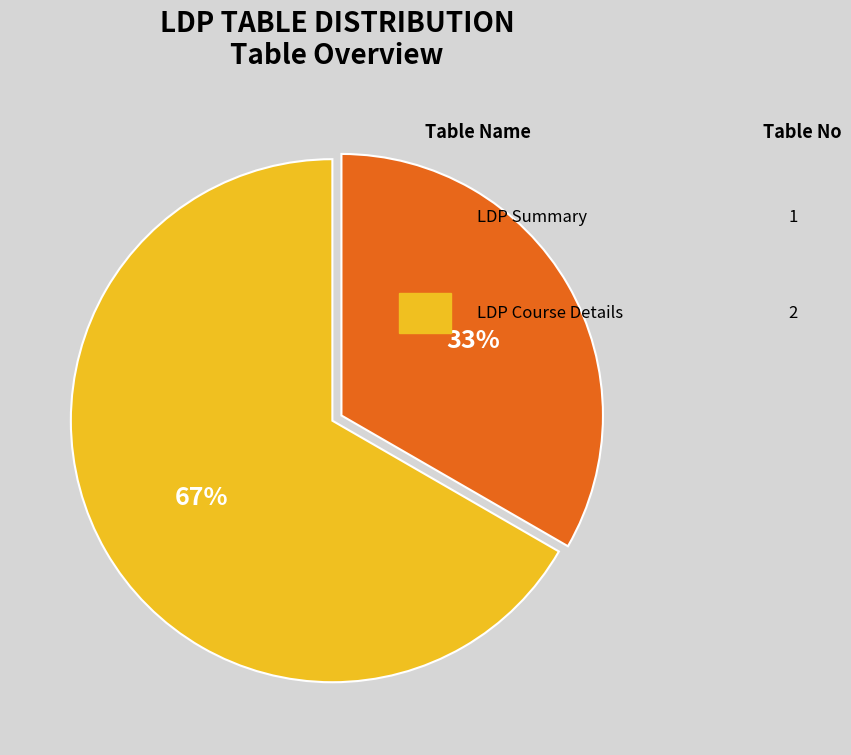

To the nearest percent, what is the average slice percentage?

50%